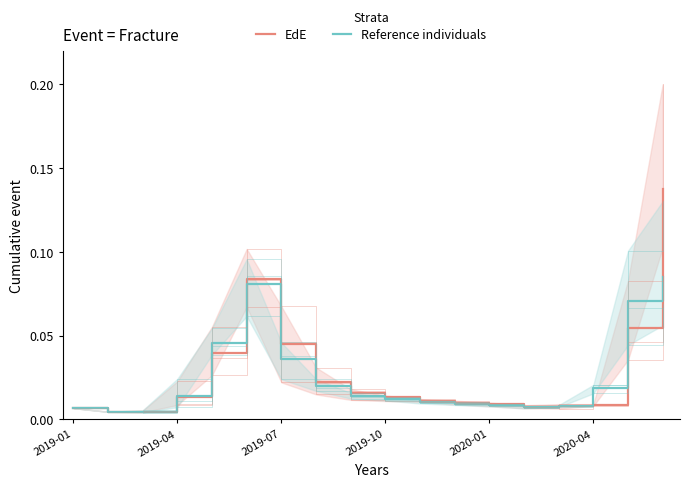

What is the sum of the EdE values at 2020-04 and 9?

0.1